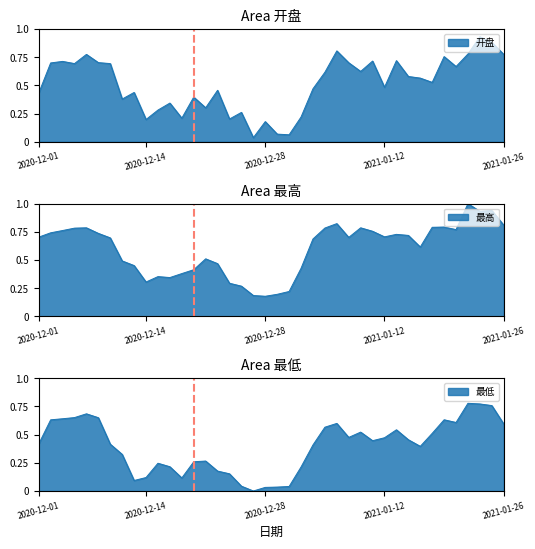

What are all the series names shown in the legend?

开盘, 最高, 最低